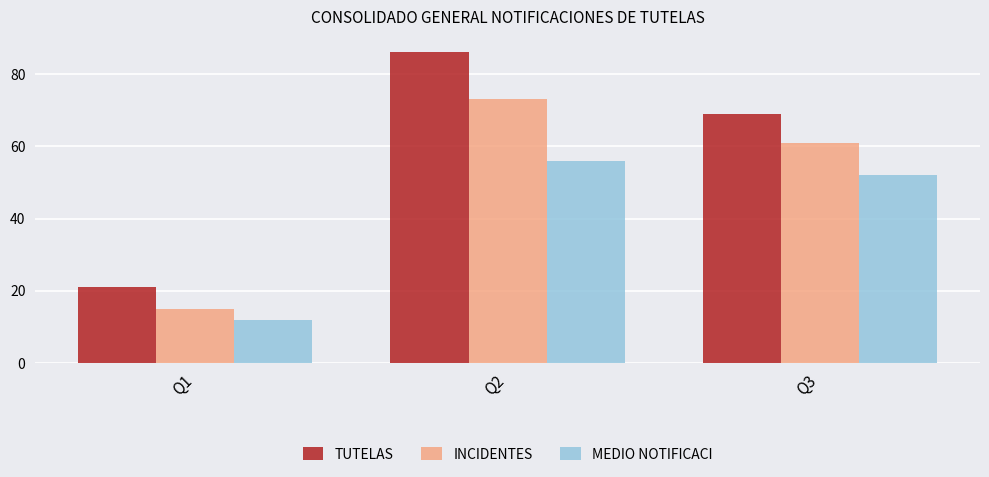

What is the difference between the maximum and minimum values in the TUTELAS series?

65